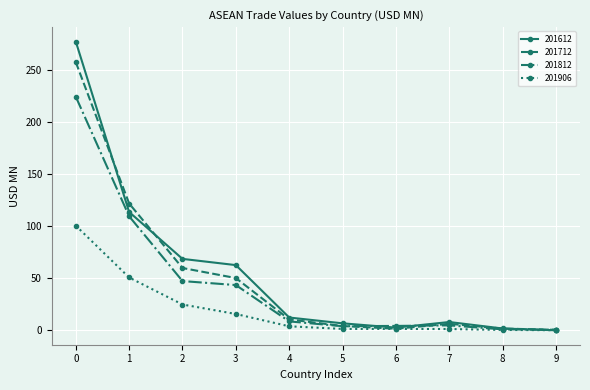

True or false: 201712 has more than 2 interior local peaks.

False